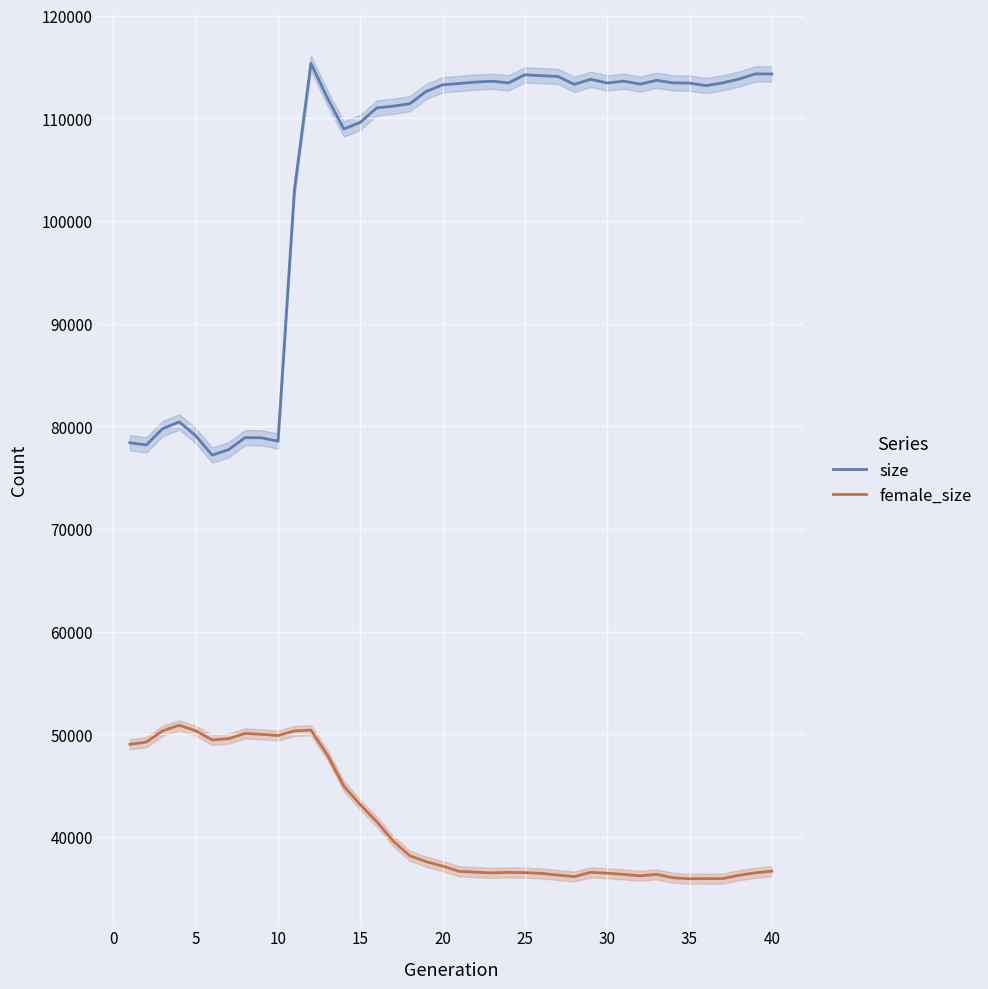

What is the value of the size point at the 17th from the left?

111190